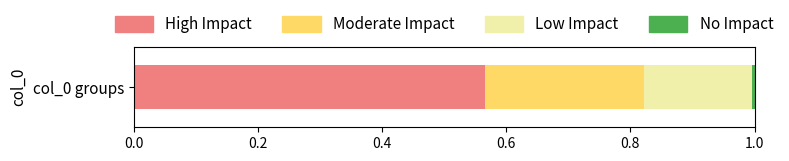

The value of High Impact at col_0 groups is 0.8. True or false?

False